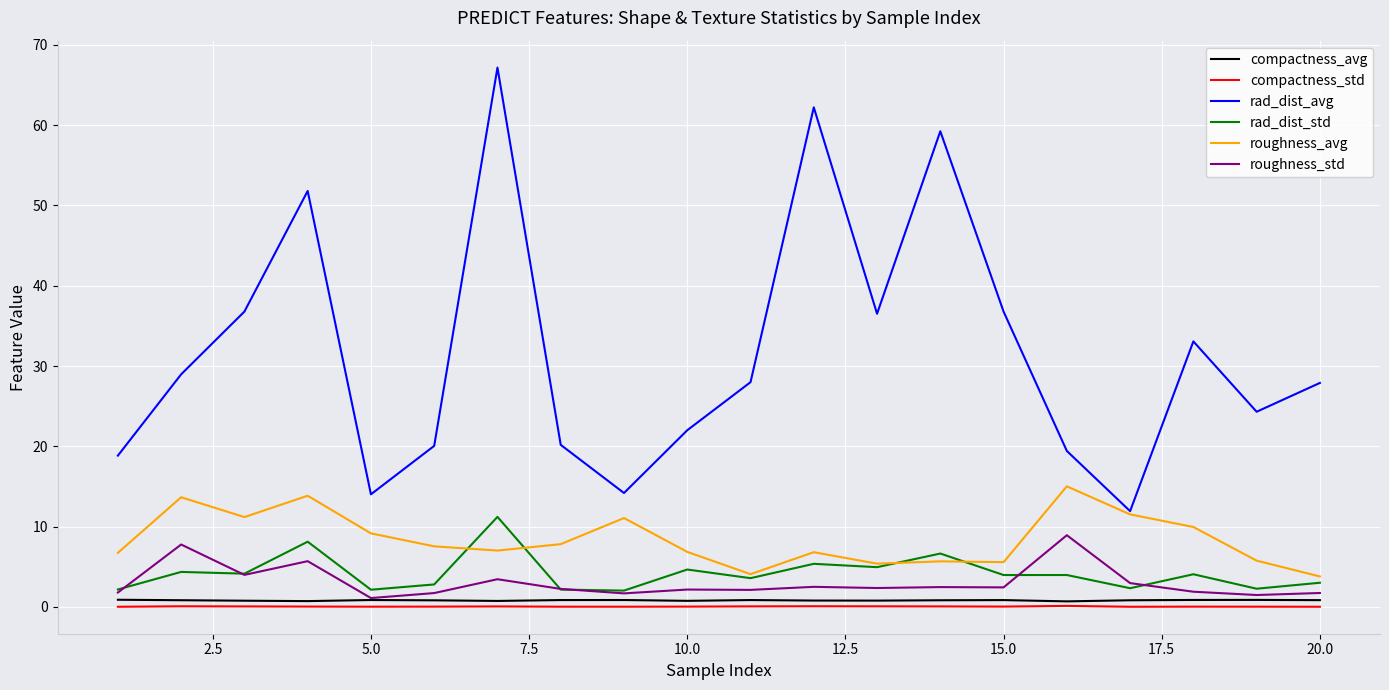

What is the greatest value displayed?

67.2